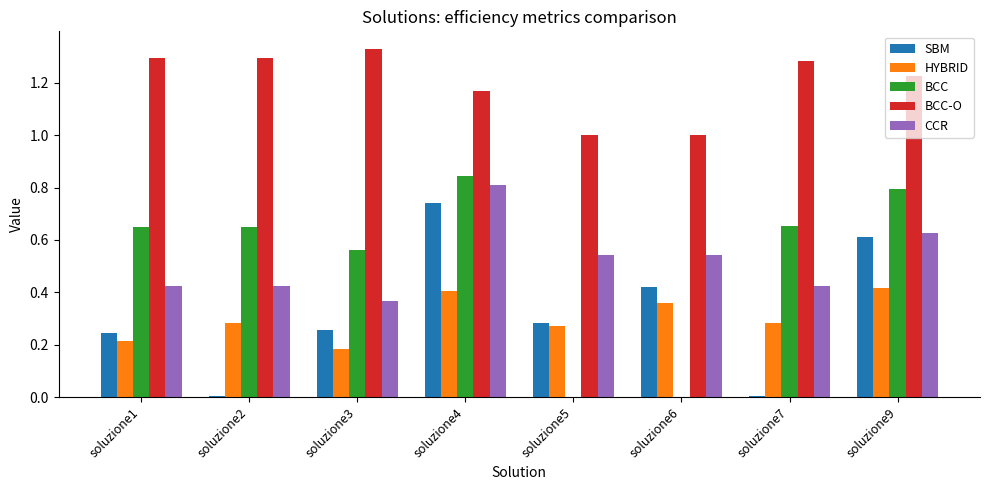

What is the total value across all series at soluzione1?

2.8